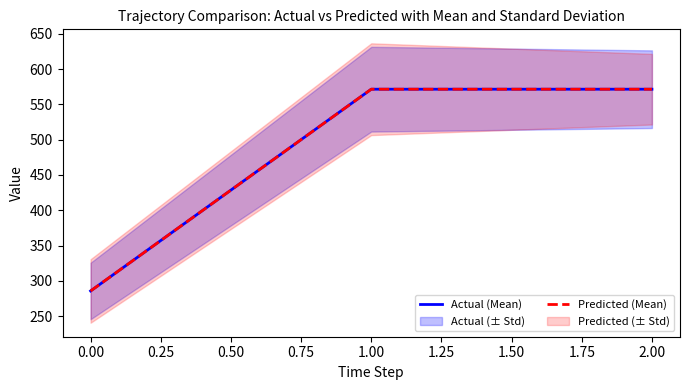

Does the chart display data point markers on the line(s)?

No